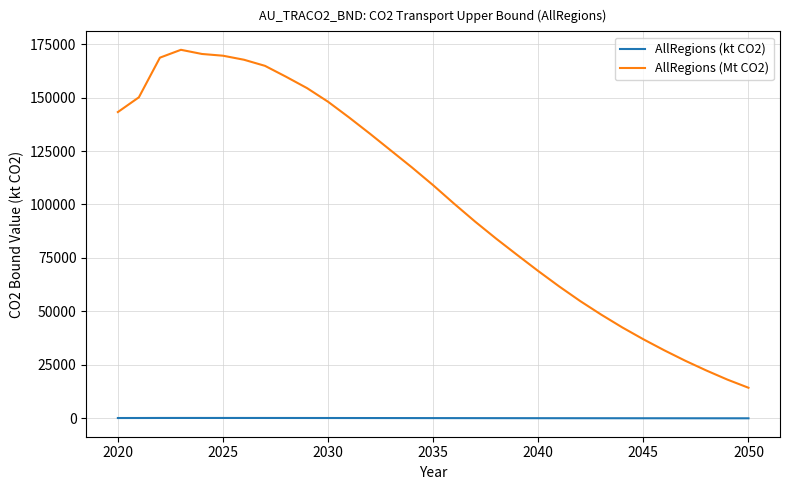

How many values in the AllRegions (Mt CO2) series are below 108998?

15